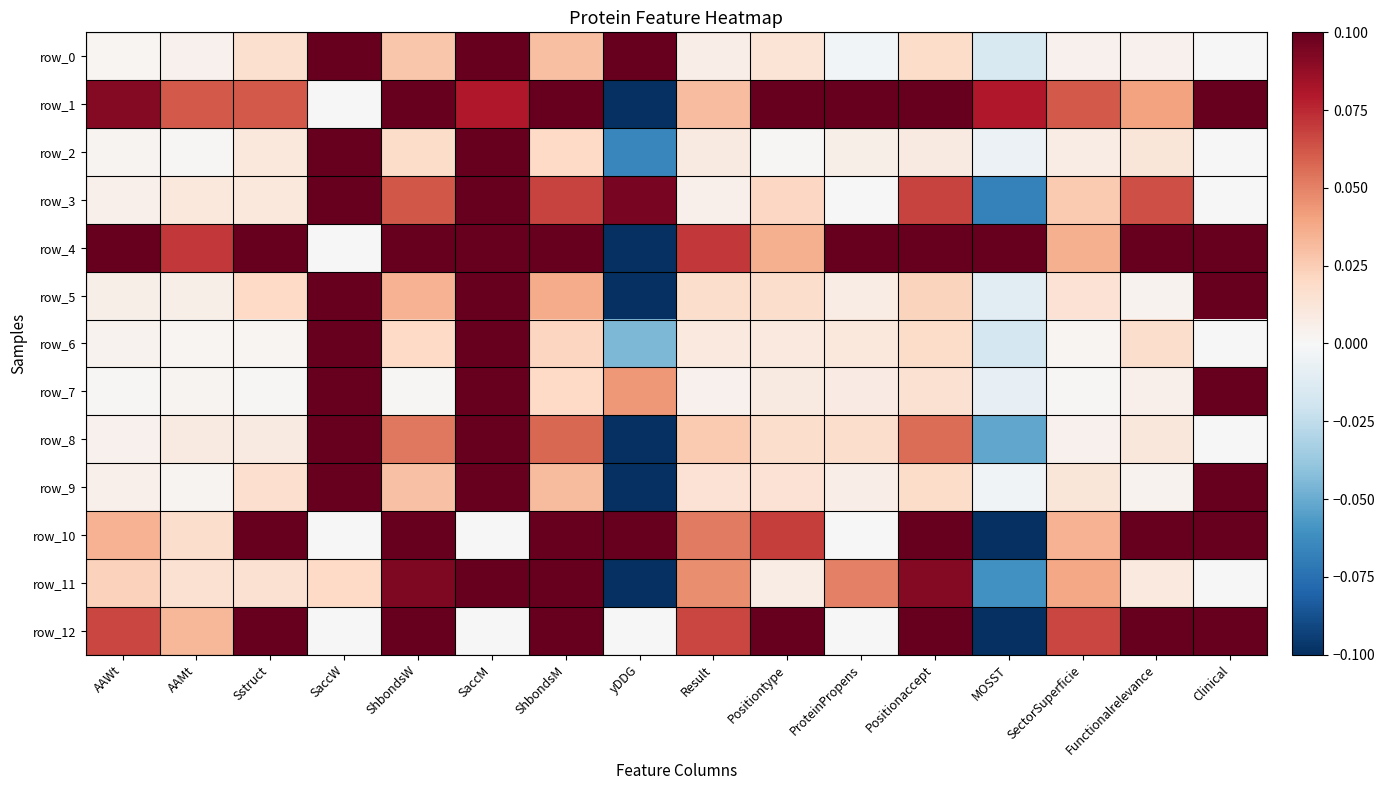

The value of row_6 at ShbondsW is 0.0. True or false?

False